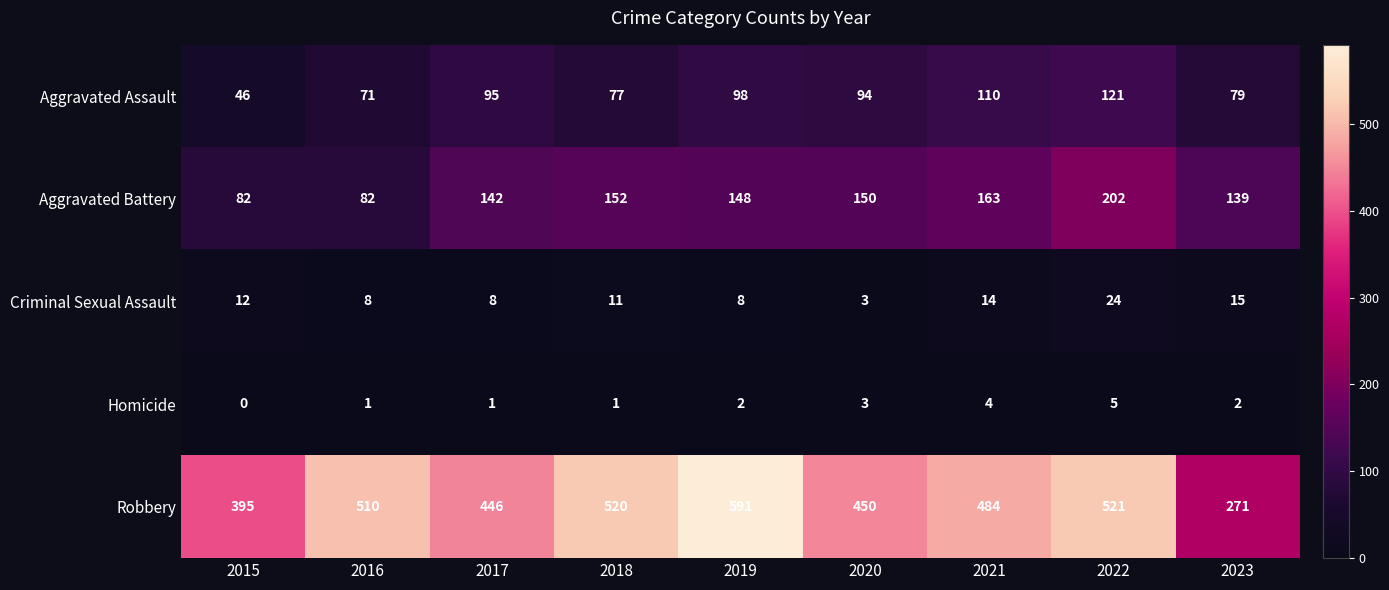

Rank the series by their maximum value, from highest to lowest.

Robbery, Aggravated Battery, Aggravated Assault, Criminal Sexual Assault, Homicide